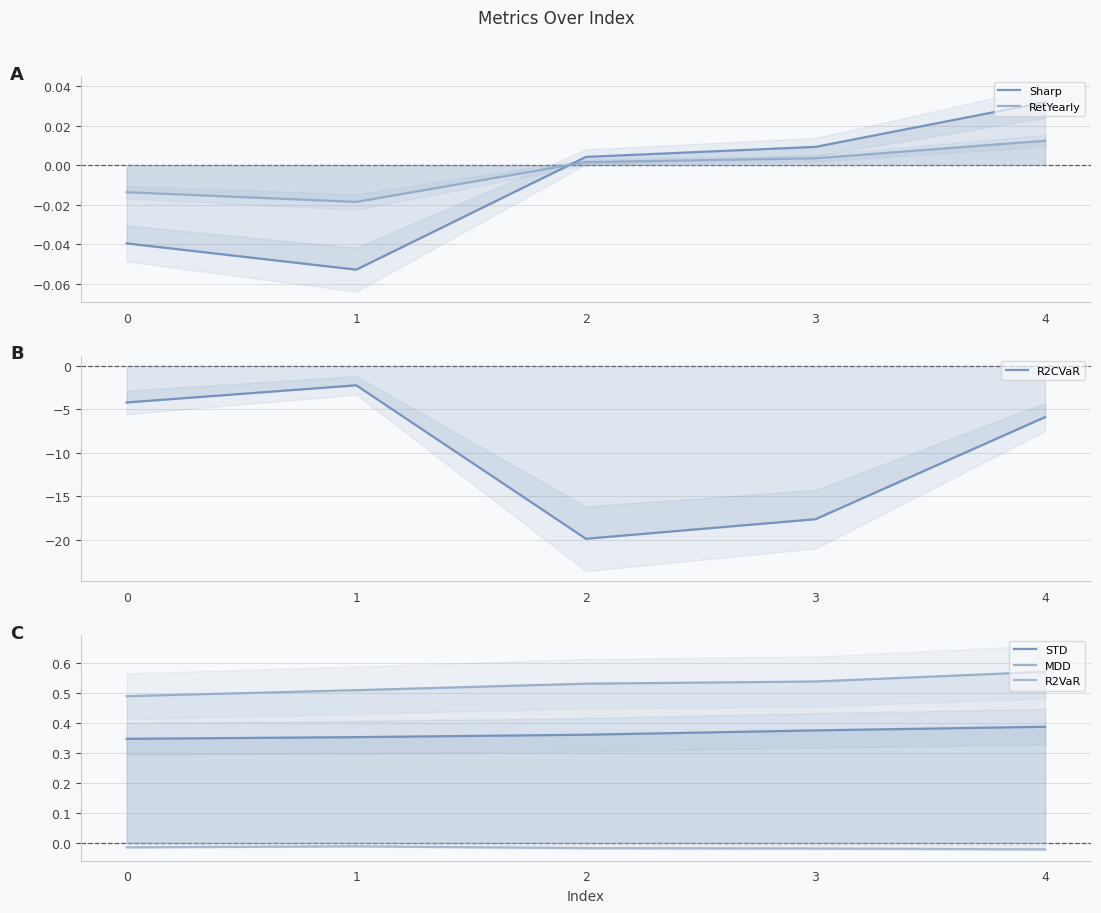

True or false: RetYearly has a value of 0.0 at 4.

False